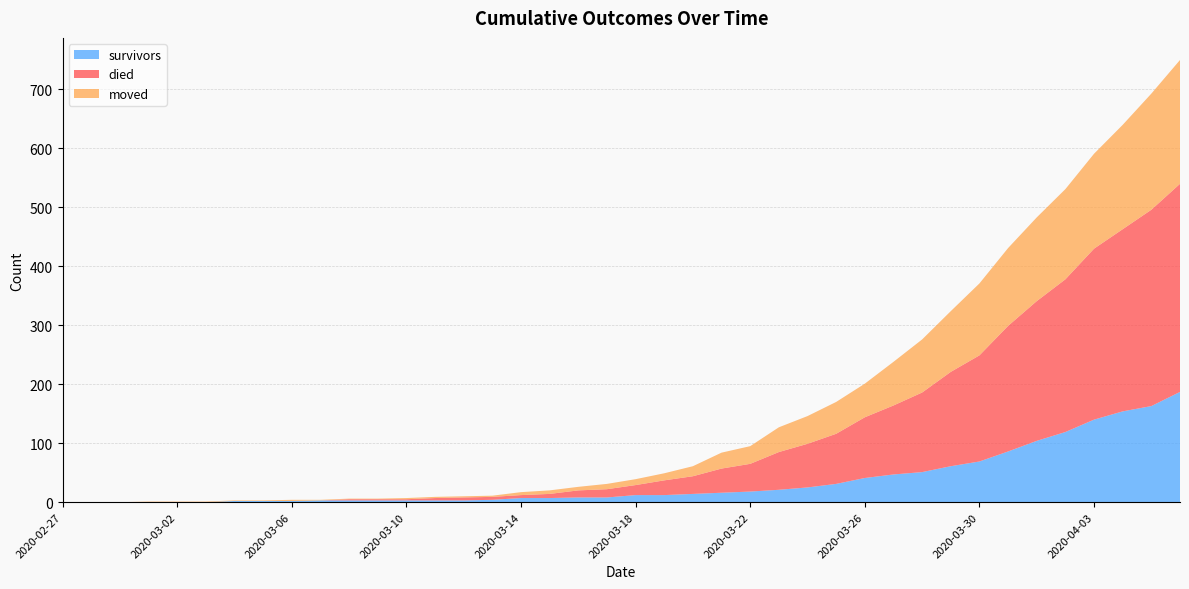

Reading right to left, list all the values displayed in this chart.

survivors: 187	163	154	140	119	104	86	69	61	51	47	41	31	25	21	18	16	14	12	12	8	8	7	7	4	3	3	3	3	3	3	2	2	2	0	0	0	0	0	0
died: 353	333	309	290	259	237	213	180	160	135	117	103	85	74	64	47	41	30	25	17	14	12	7	5	5	5	4	2	2	2	0	0	0	0	0	0	0	0	0	0
moved: 210	197	177	161	153	142	132	122	103	90	74	57	54	47	42	30	27	17	12	10	9	6	6	5	2	2	2	2	1	1	1	2	1	1	1	1	1	0	0	0